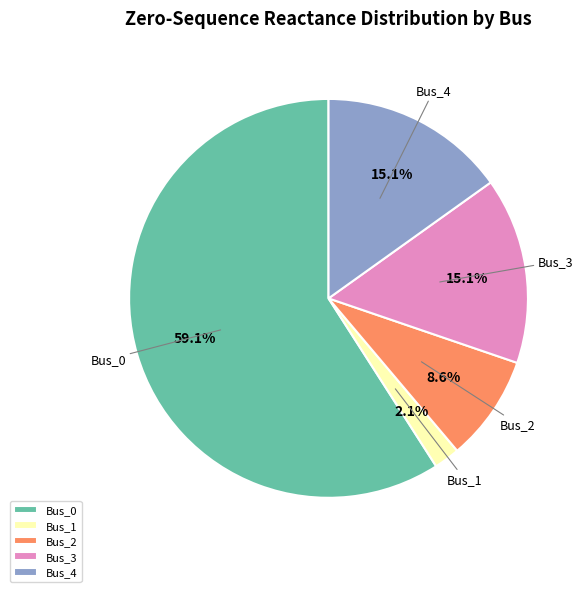

What is the total percentage of Bus_3 and Bus_2?

23.7%